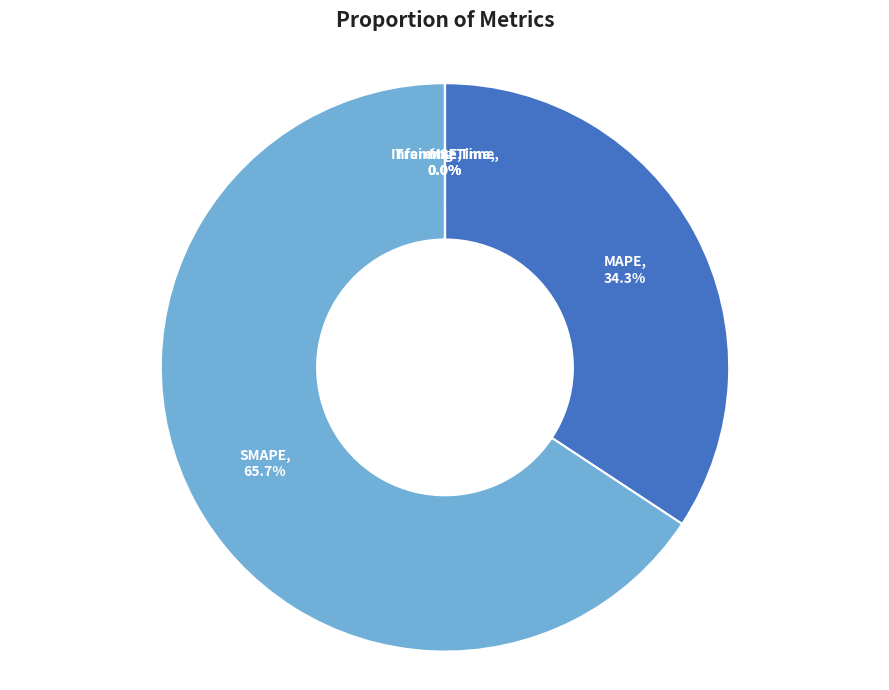

Which category has the biggest portion of the pie?

SMAPE